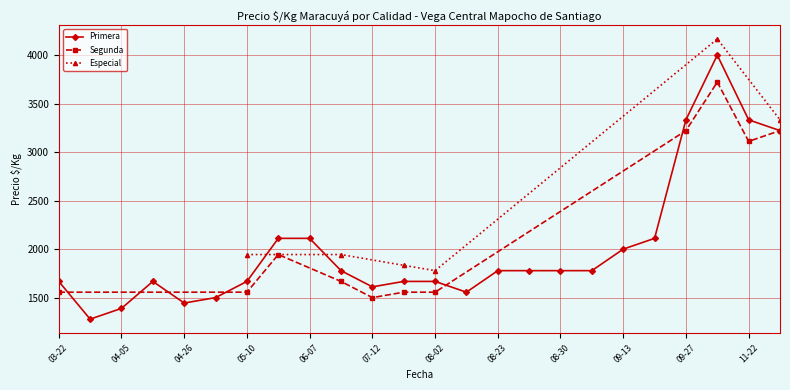

What position from the right is 2021-10-04?

13